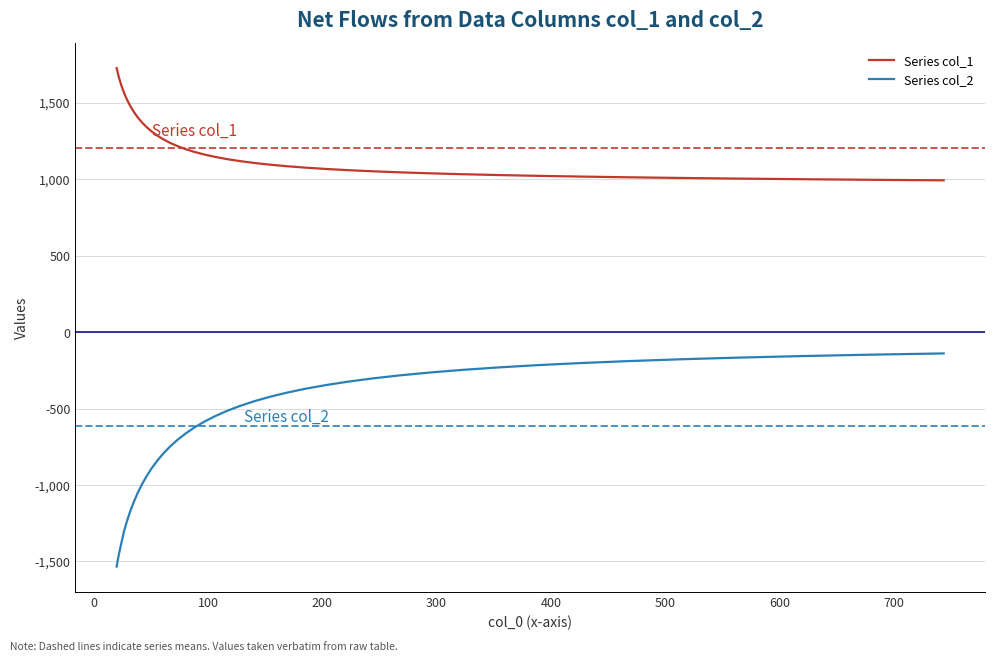

What is the difference between the maximum and minimum values in the Series col_2 series?

1393.4